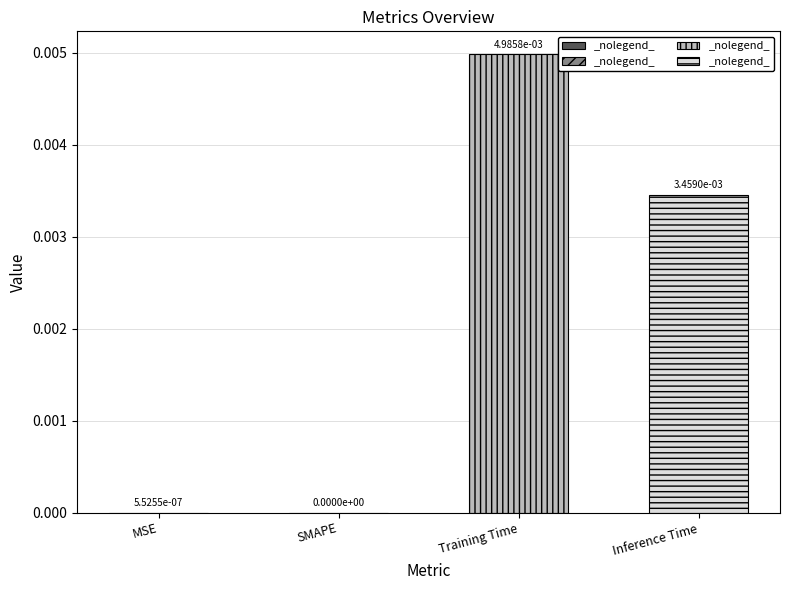

How many values are above zero?

3